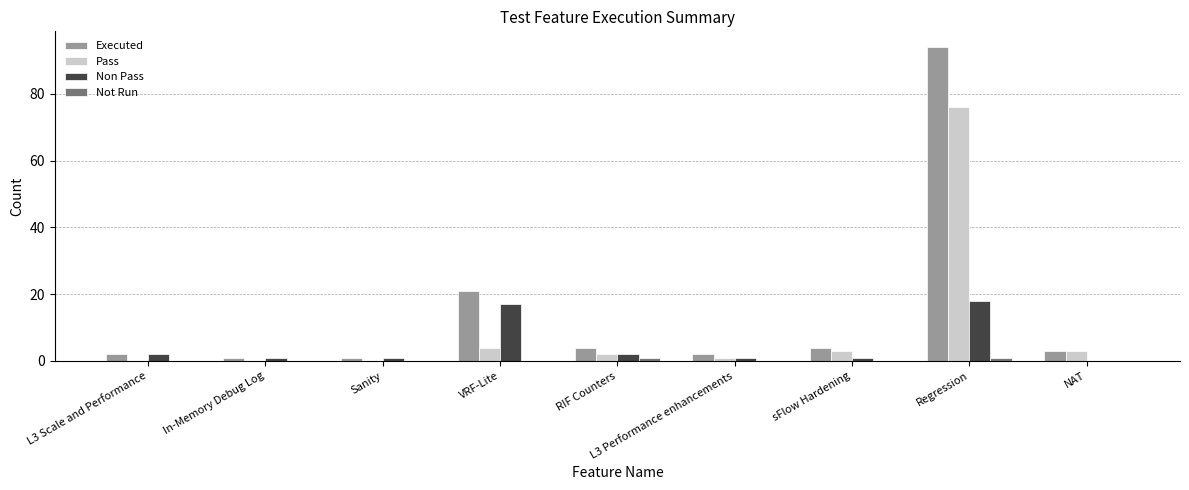

True or false: Not Run has a value of 0 at L3 Performance enhancements.

True